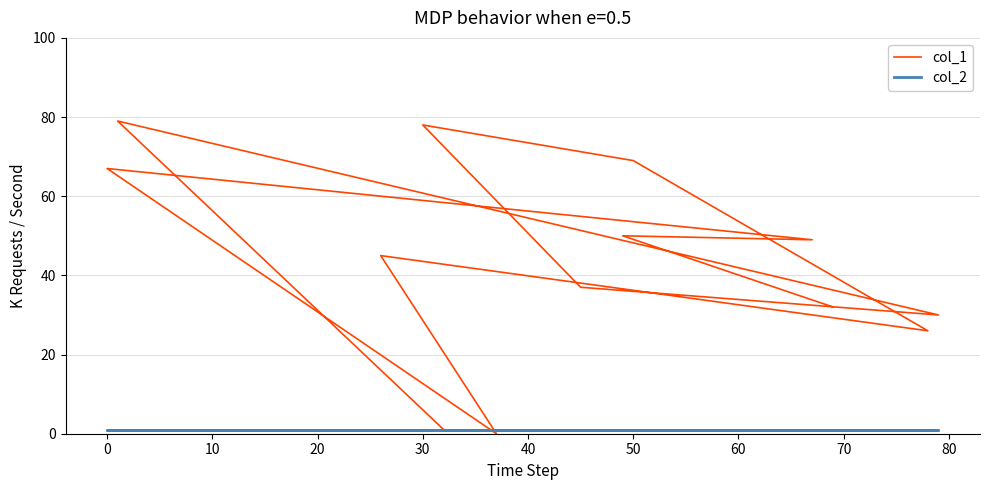

Which series has the largest range (max minus min)?

col_1